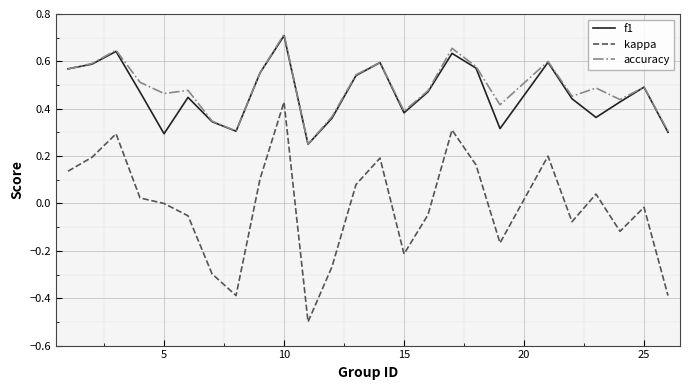

True or false: f1 and kappa cross at least once.

False